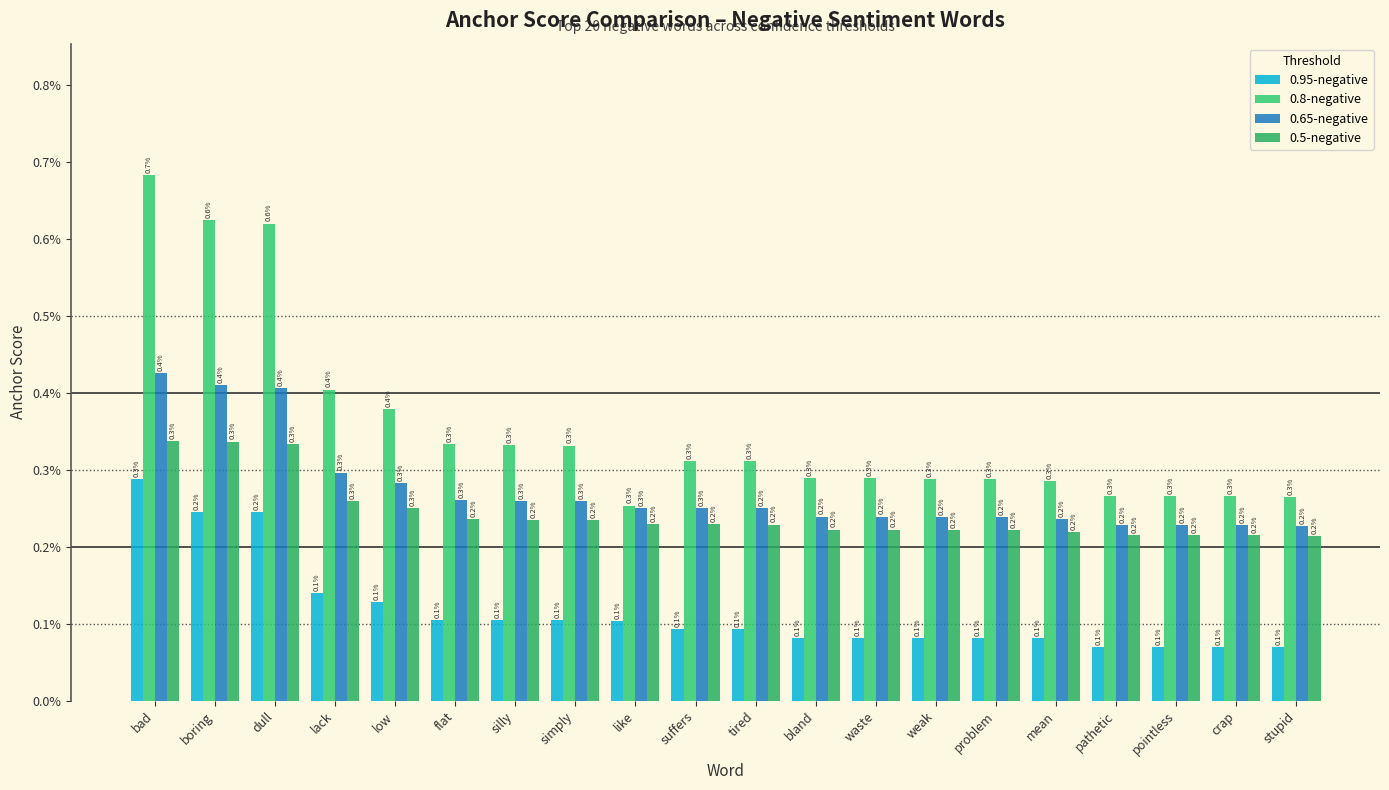

Does the chart contain stacked bars?

No